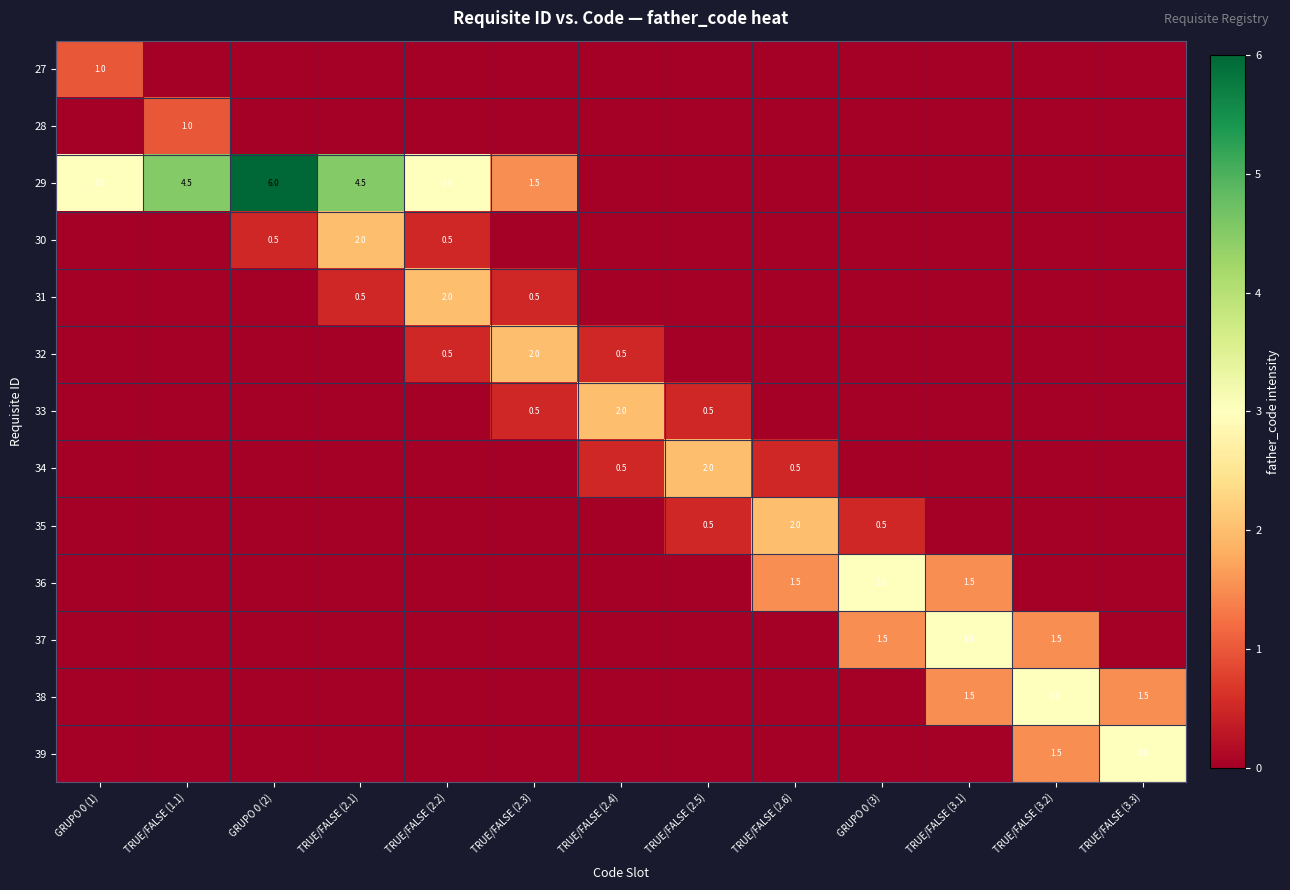

How many distinct data groups are displayed?

13